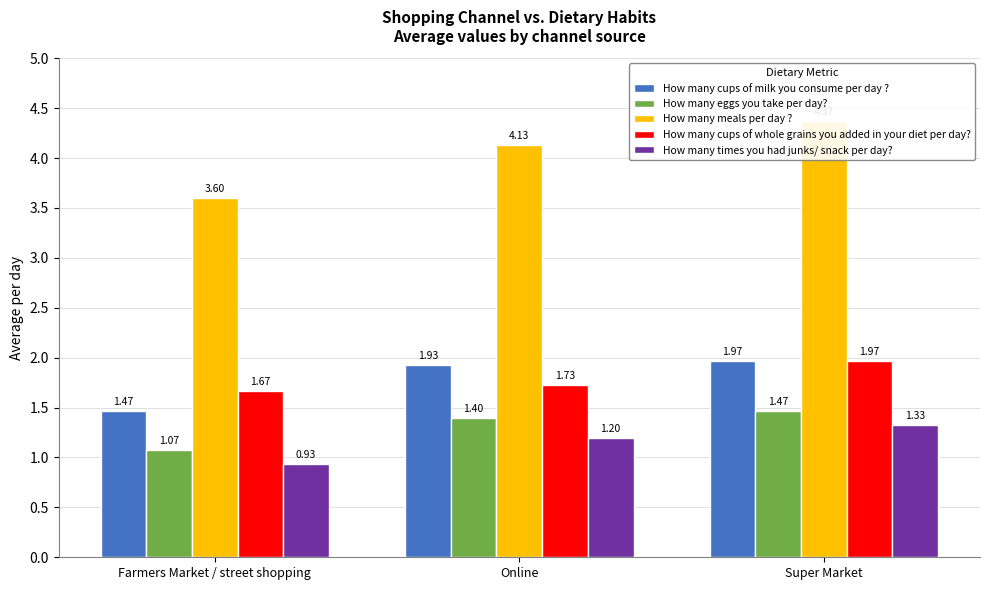

What is the highest value of the How many times you had junks/ snack per day? series?

1.3